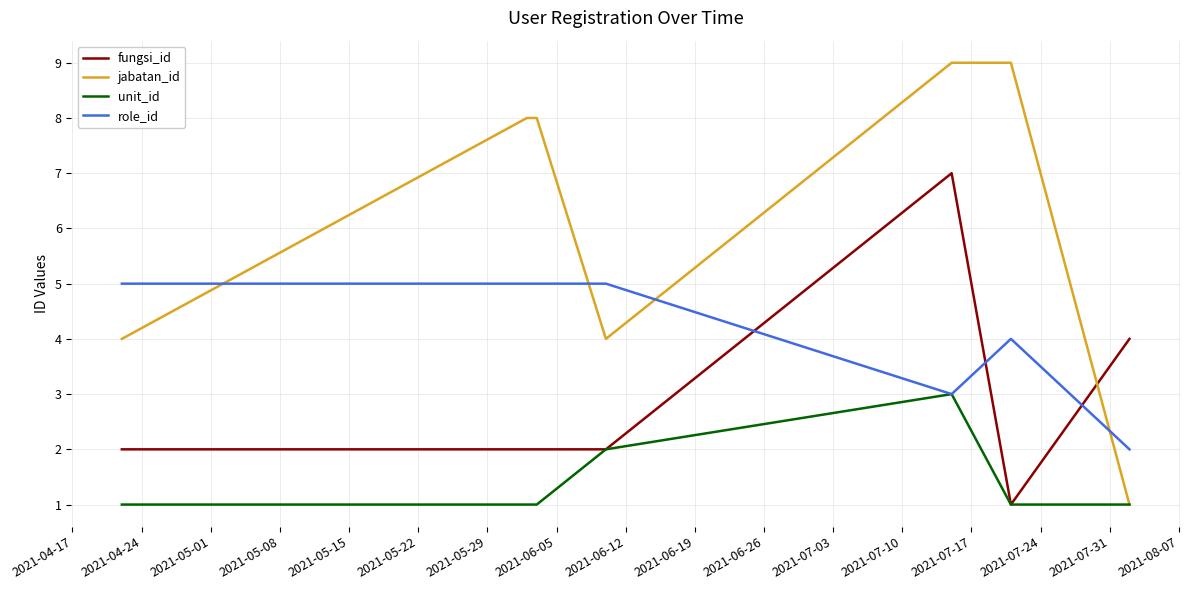

Which series ends up on top after the final intersection of jabatan_id and fungsi_id?

fungsi_id